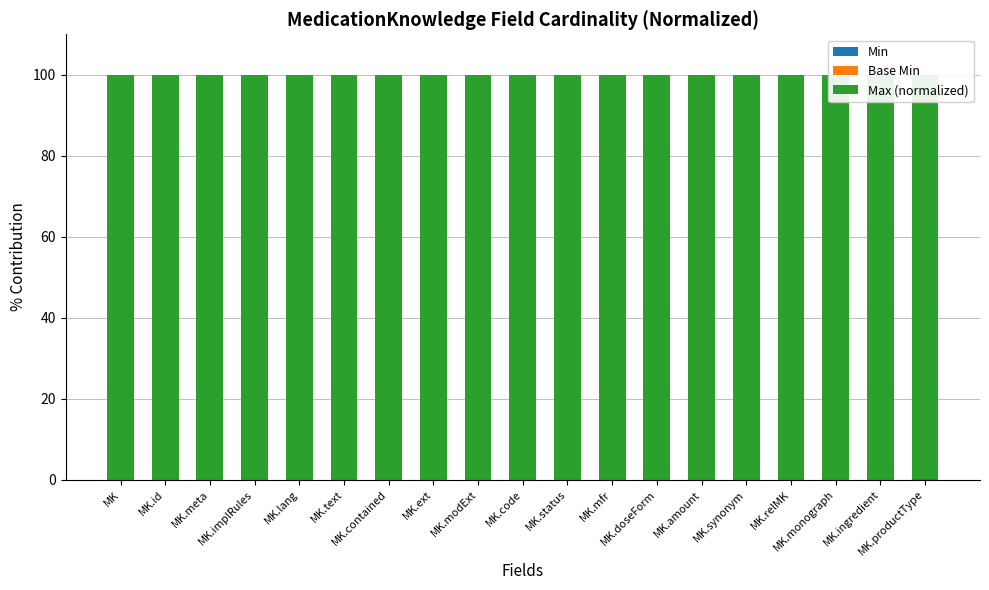

Which has a higher value, MK.id or MK.ingredient?

MK.id